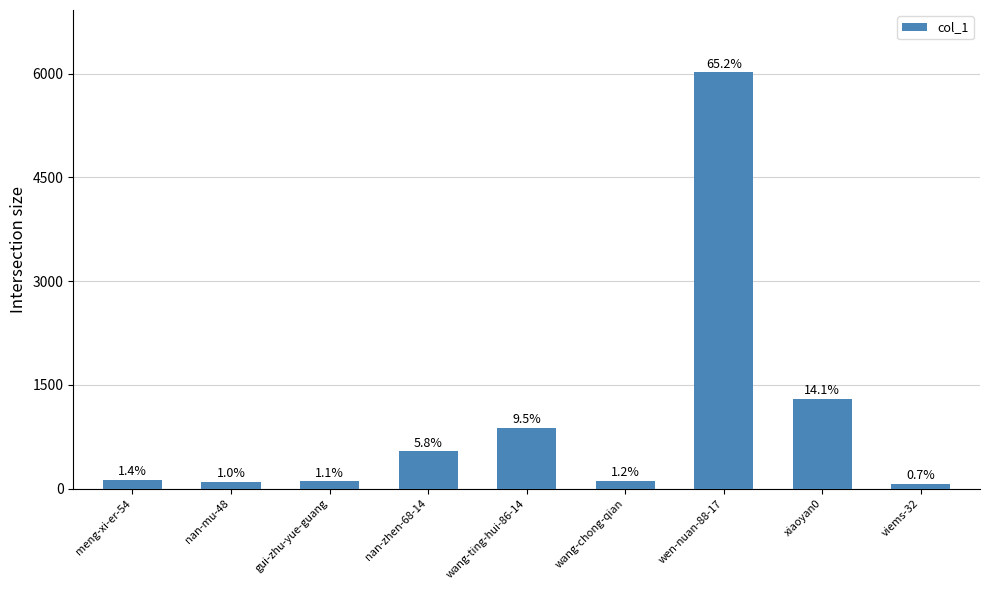

What is the difference between the values at nan-zhen-68-14 and wang-chong-qian?

425